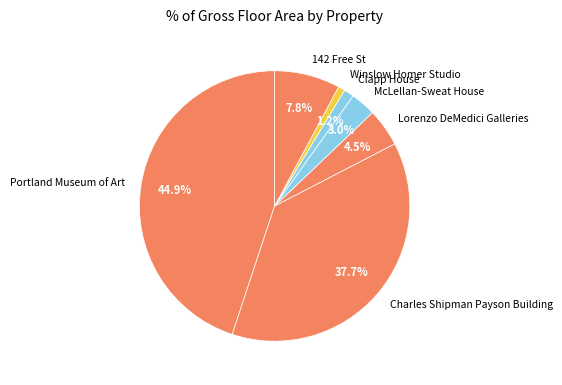

To the nearest percent, what is the combined percentage of Lorenzo DeMedici Galleries and 142 Free St?

12%